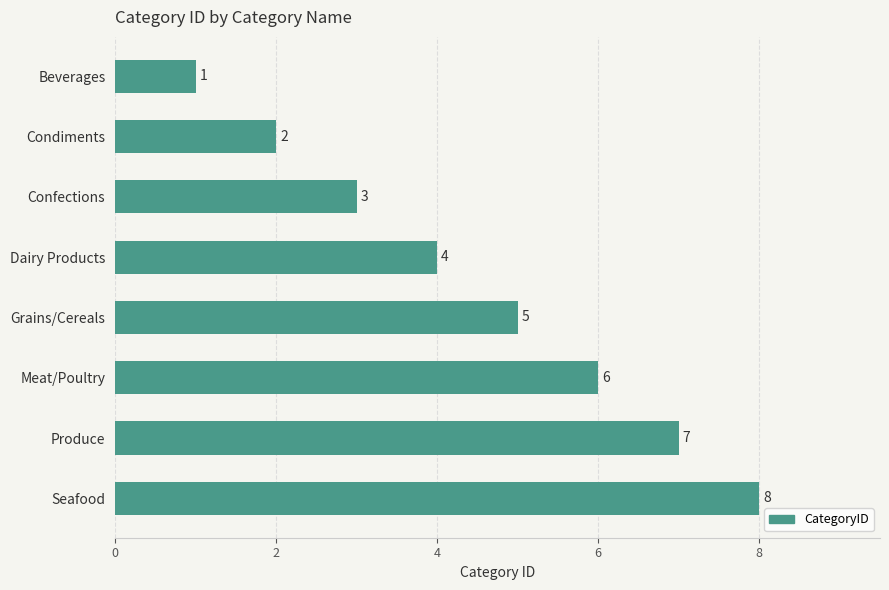

What is the maximum value shown in the chart?

8